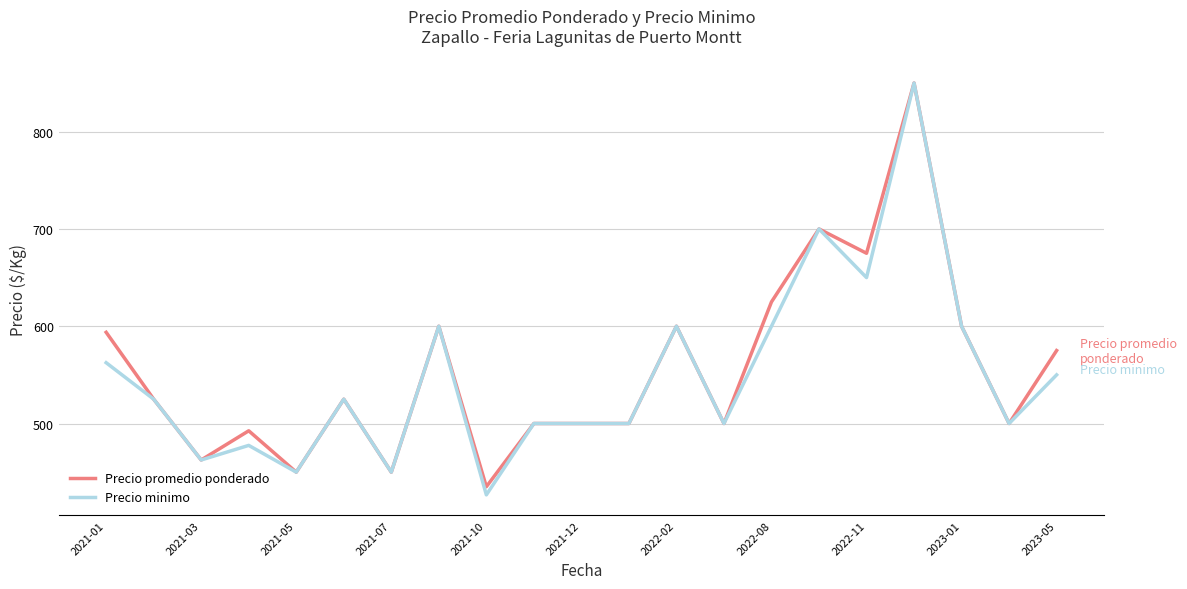

What is the smallest value displayed?

426.7